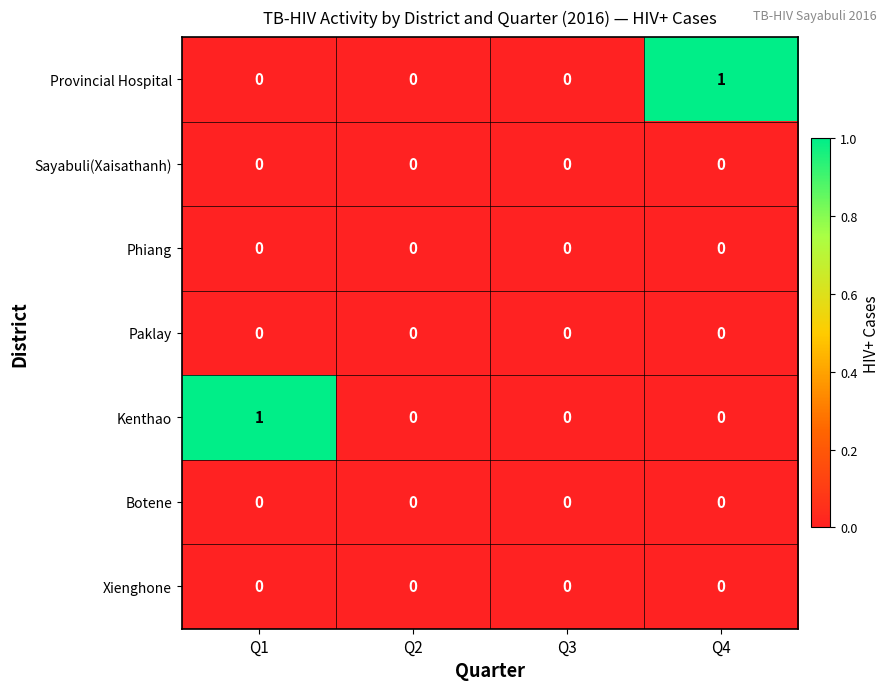

True or false: Botene has a value of 0 at Q2.

True